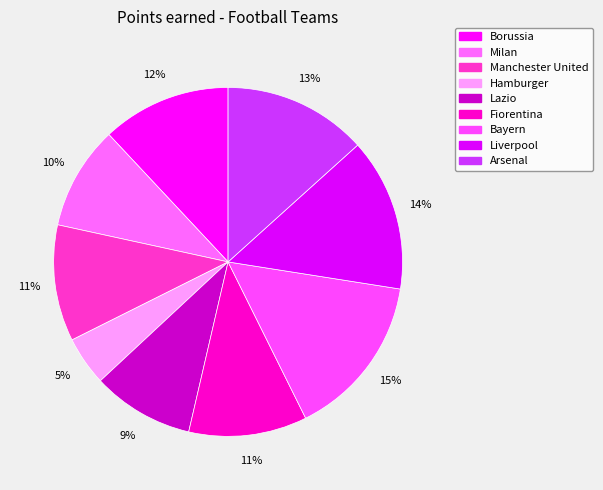

Between Hamburger and Milan, which is larger?

Milan